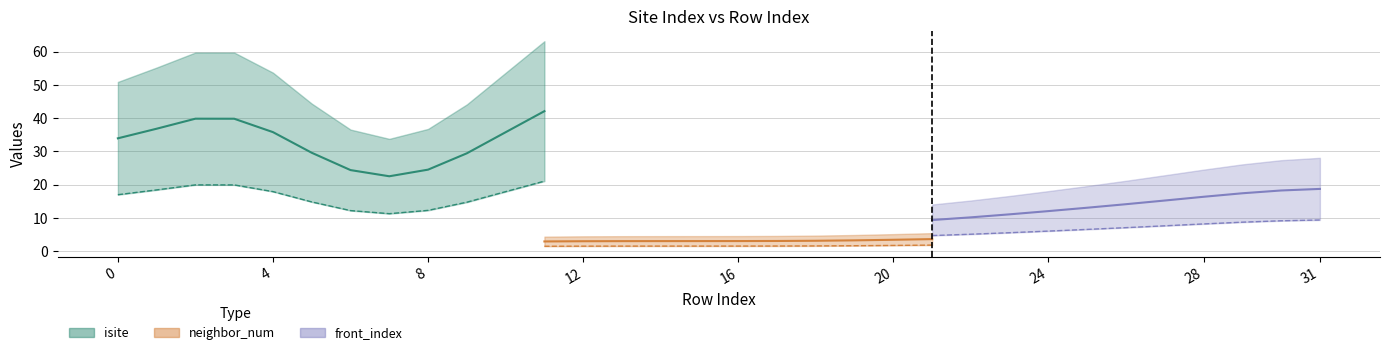

Is the value of neighbor_num at 6 greater than the value of isite at 18?

No